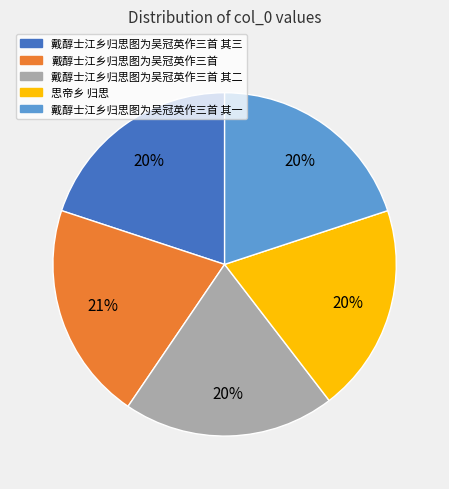

Approximately how many times larger is the value at 戴醇士江乡归思图为吴冠英作三首 其二 compared to 思帝乡 归思?

1.0